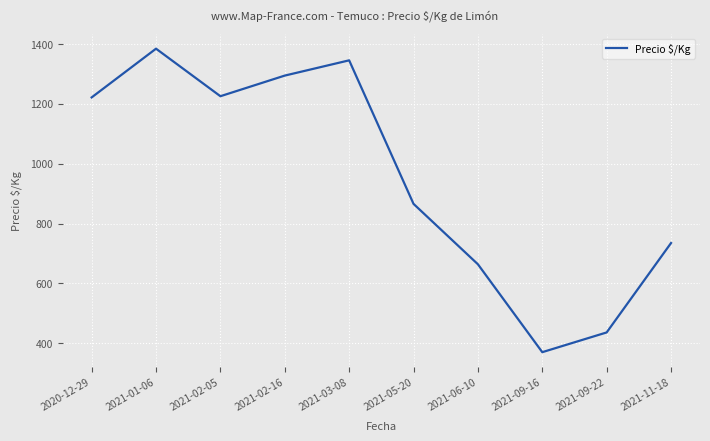

What is the minimum value shown in the chart?

370